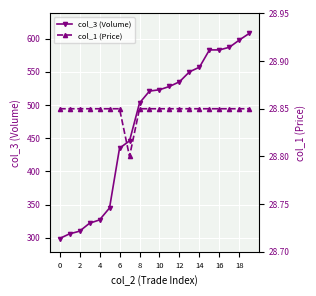

How many values in the col_3 (Volume) series are below 523?

10